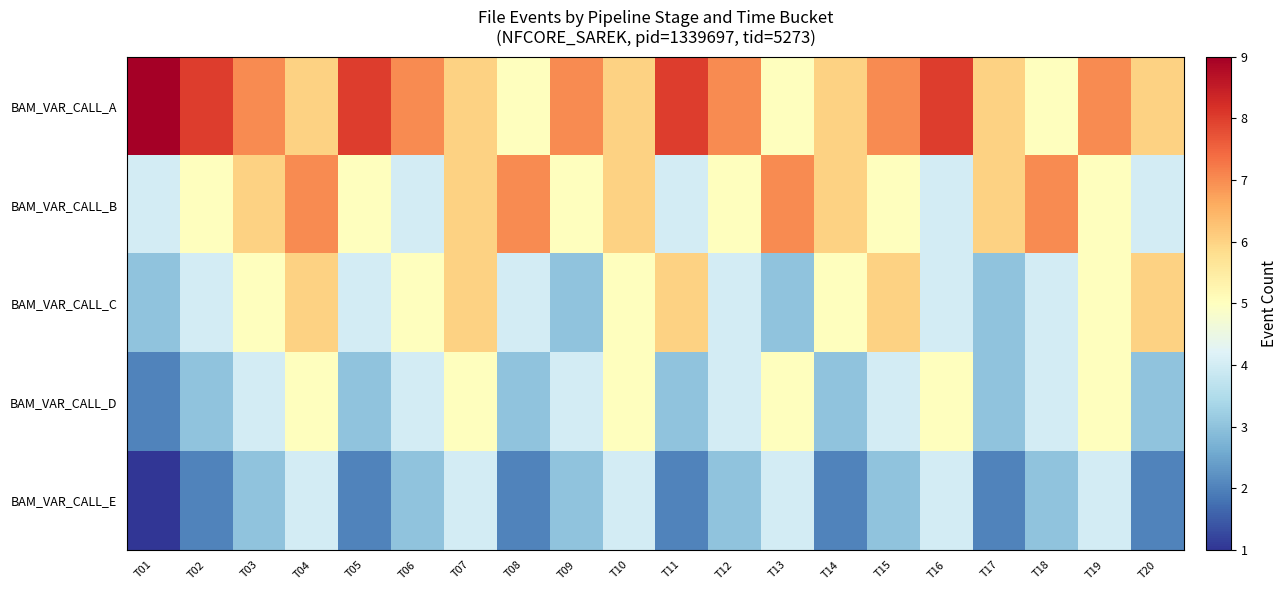

How many data points does each series have?

20